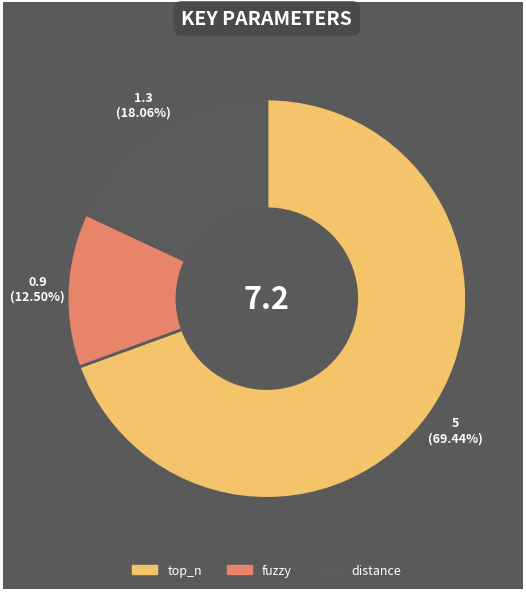

What percentage is the distance slice, to the nearest percent?

18%